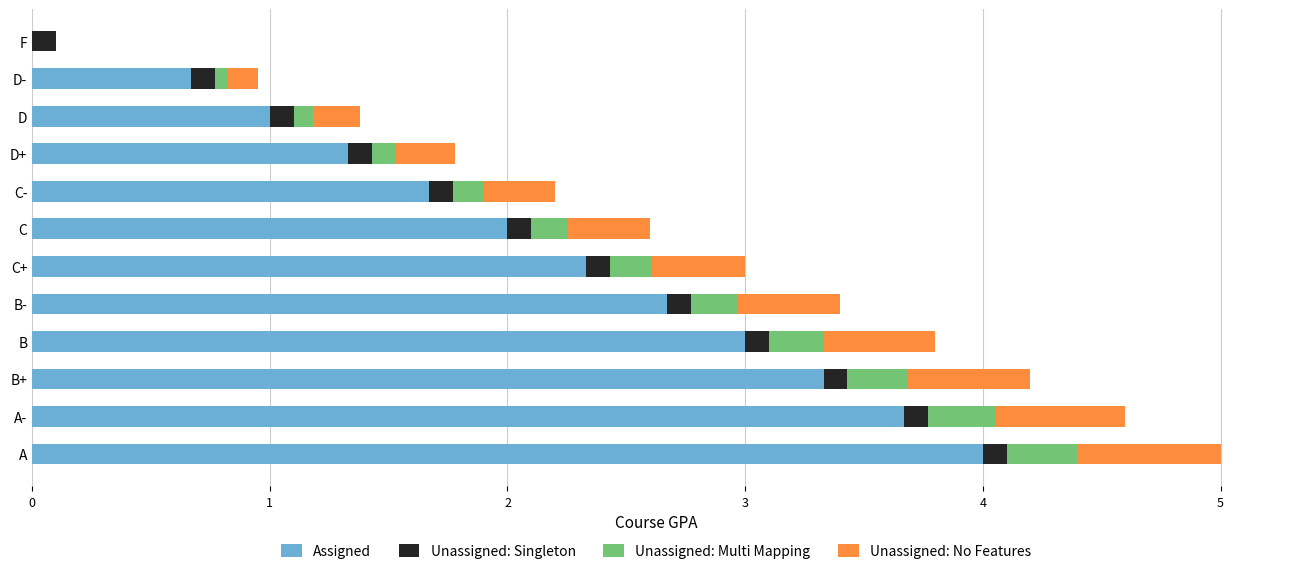

True or false: Assigned has a value of 2.7 at B-.

True